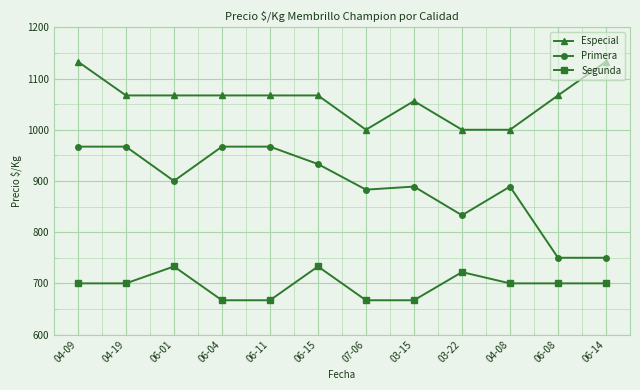

Rank the series at 06-15 from lowest to highest value.

Segunda, Primera, Especial